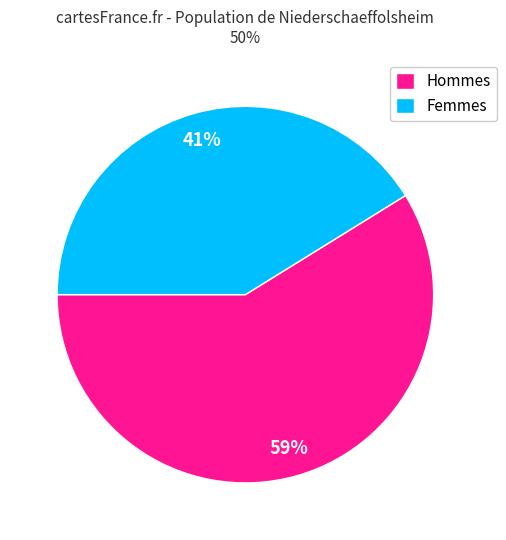

Between Femmes and Hommes, which is larger?

Hommes